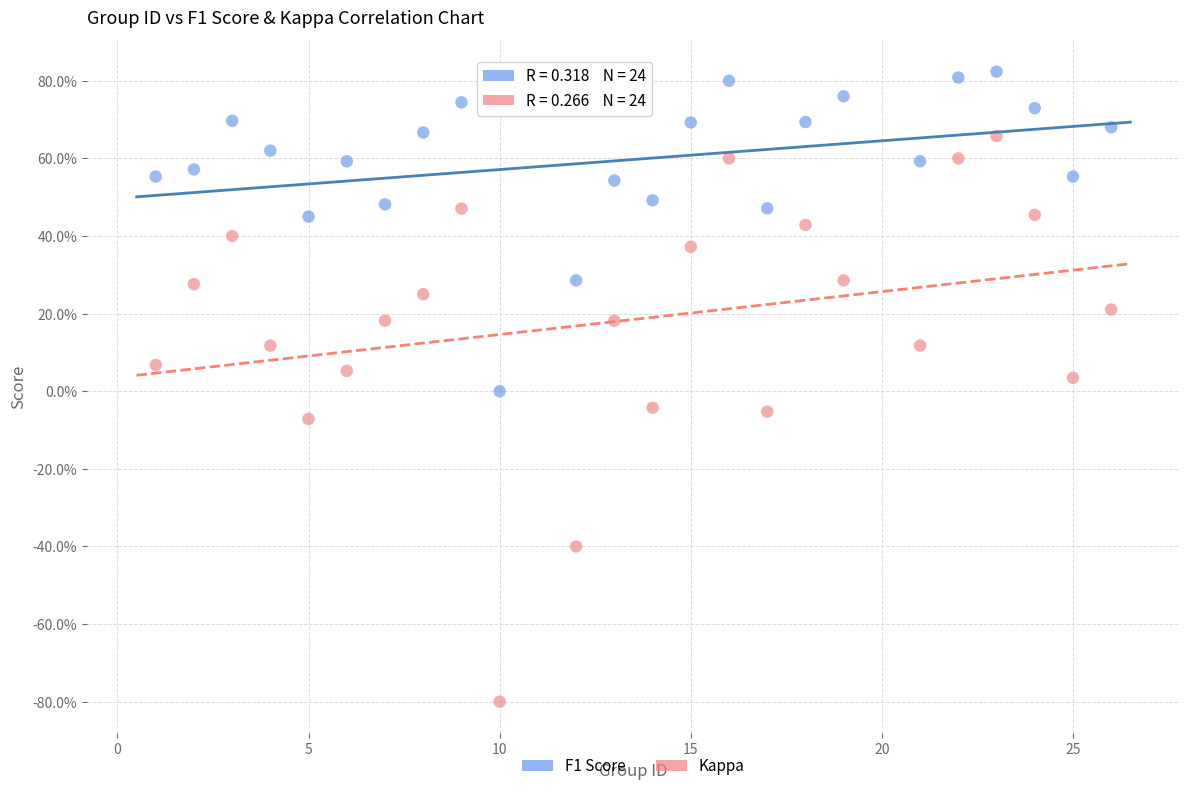

What are all the series names shown in the legend?

F1 Score, Kappa